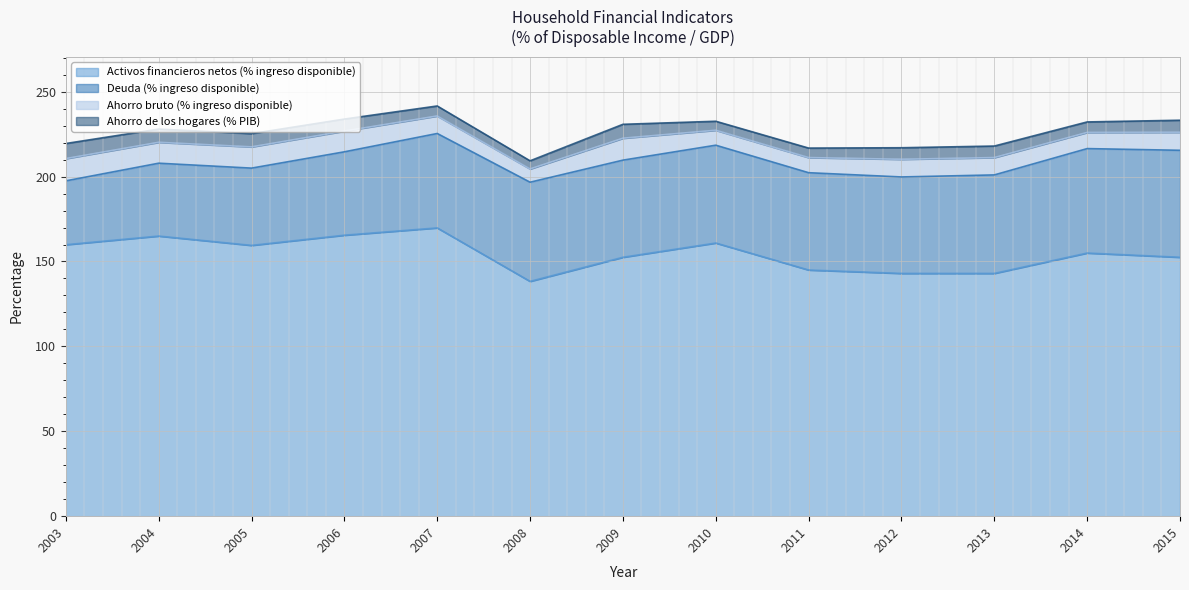

True or false: Deuda (% ingreso disponible) has a value of 57.6 at 2010.

True